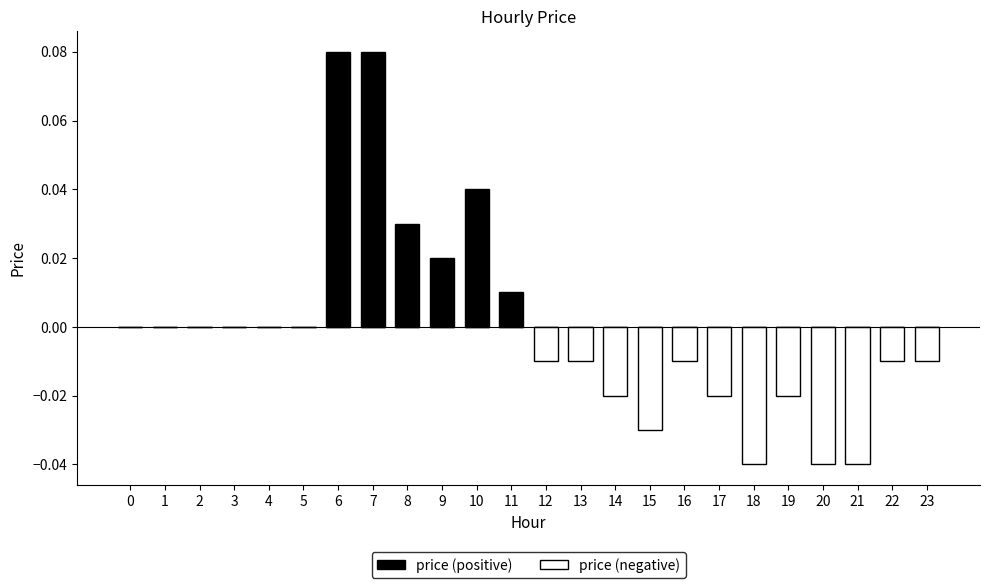

Between 11 and 12, which series saw the biggest shift?

price (positive)